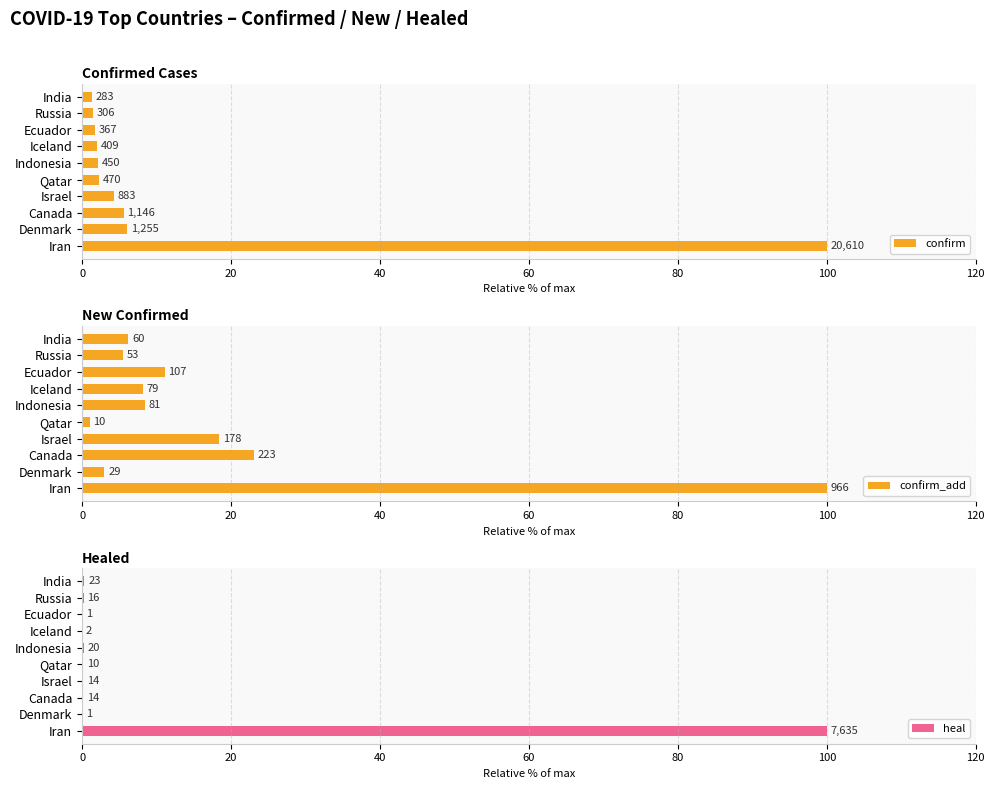

Reading left to right, extract all data points from this chart.

confirm: 100.0	6.1	5.6	4.3	2.3	2.2	2.0	1.8	1.5	1.4
confirm_add: 100.0	3.0	23.1	18.4	1.0	8.4	8.2	11.1	5.5	6.2
heal: 100.0	0.0	0.2	0.2	0.1	0.3	0.0	0.0	0.2	0.3